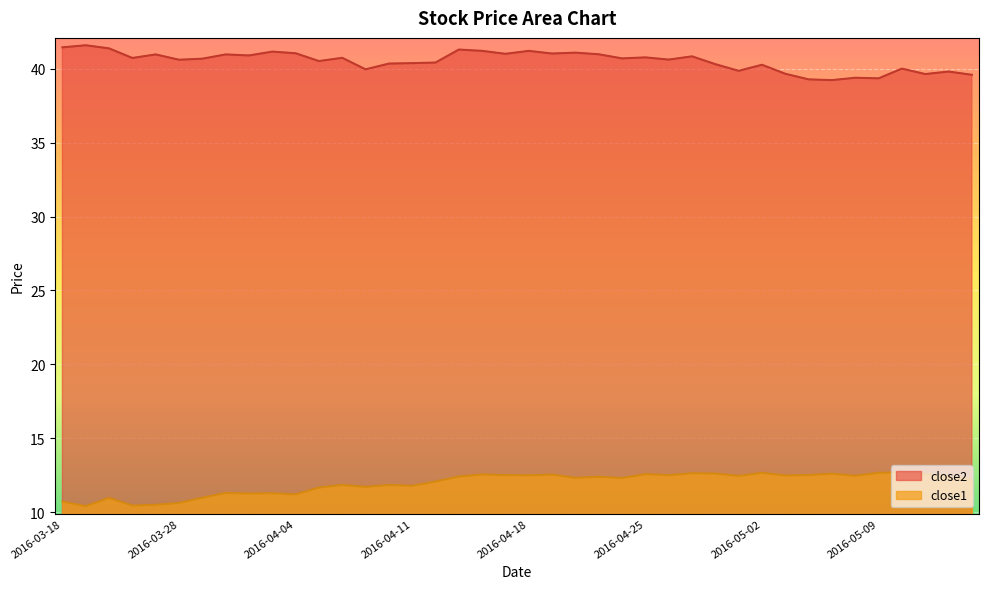

True or false: close2 and close1 cross at least once.

False